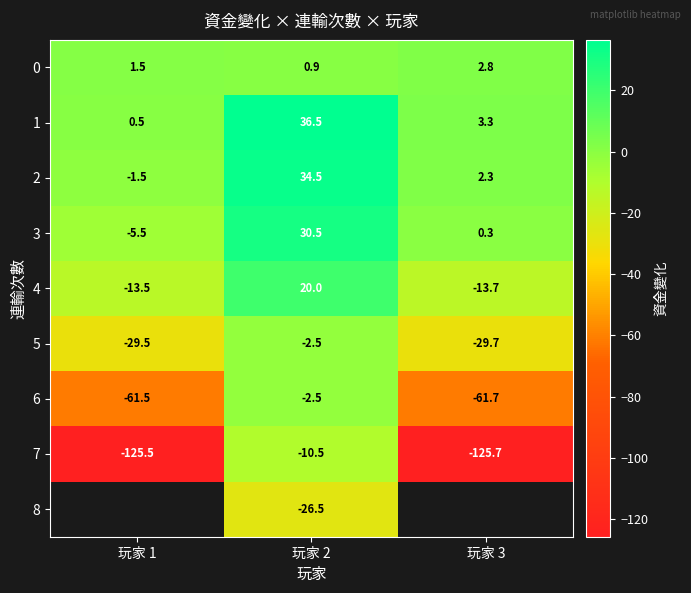

What is the sum of the 5 values at 玩家 1 and 玩家 2?

-32.0